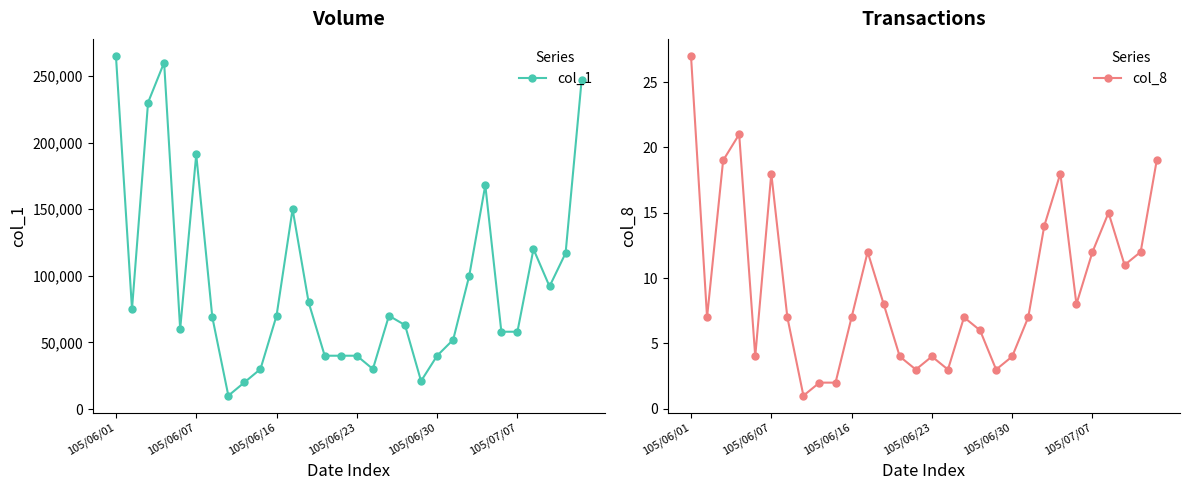

True or false: col_1 and col_8 cross at least once.

False